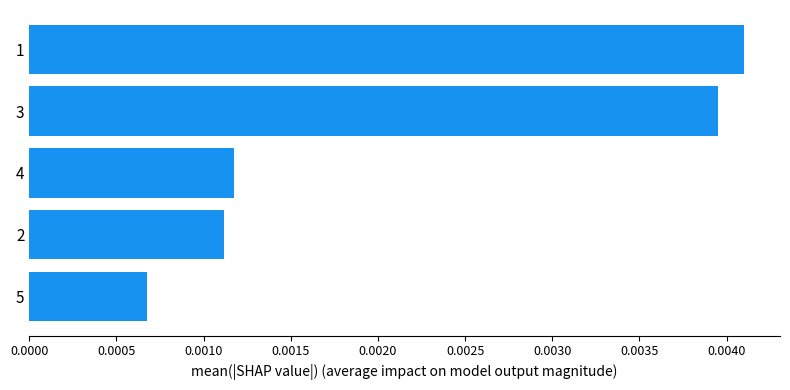

Does the chart contain any negative values?

No